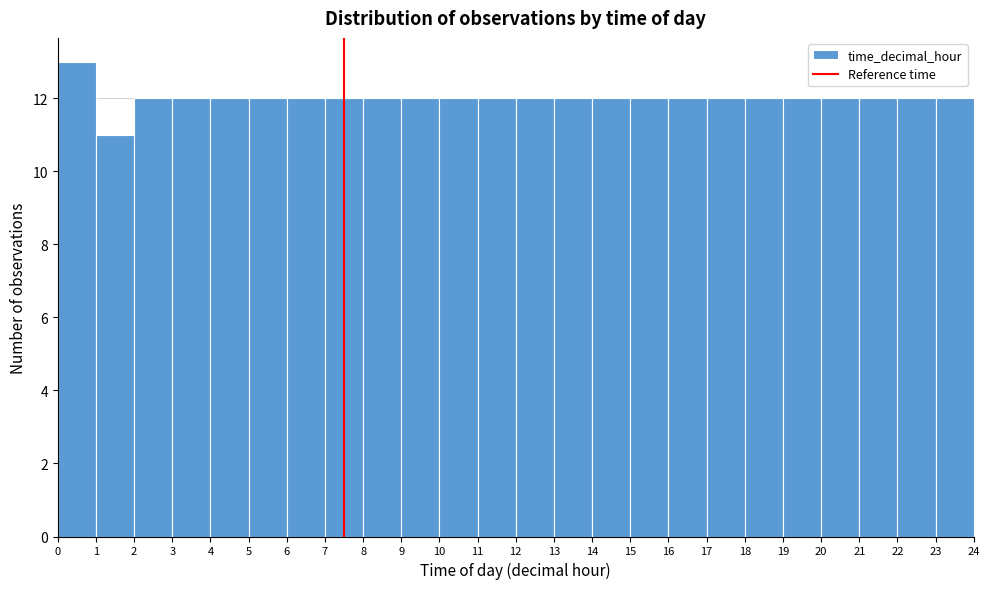

Reading left to right, transcribe this chart: for each bar, give the range it covers on the x-axis and its height. The values are not printed on the chart, so give them approximately, as read against the axis.

0 to 1: 13
1 to 2: 11
2 to 3: 12
3 to 4: 12
4 to 5: 12
5 to 6: 12
6 to 7: 12
7 to 8: 12
8 to 9: 12
9 to 10: 12
10 to 11: 12
11 to 12: 12
12 to 13: 12
13 to 14: 12
14 to 15: 12
15 to 16: 12
16 to 17: 12
17 to 18: 12
18 to 19: 12
19 to 20: 12
20 to 21: 12
21 to 22: 12
22 to 23: 12
23 to 24: 12